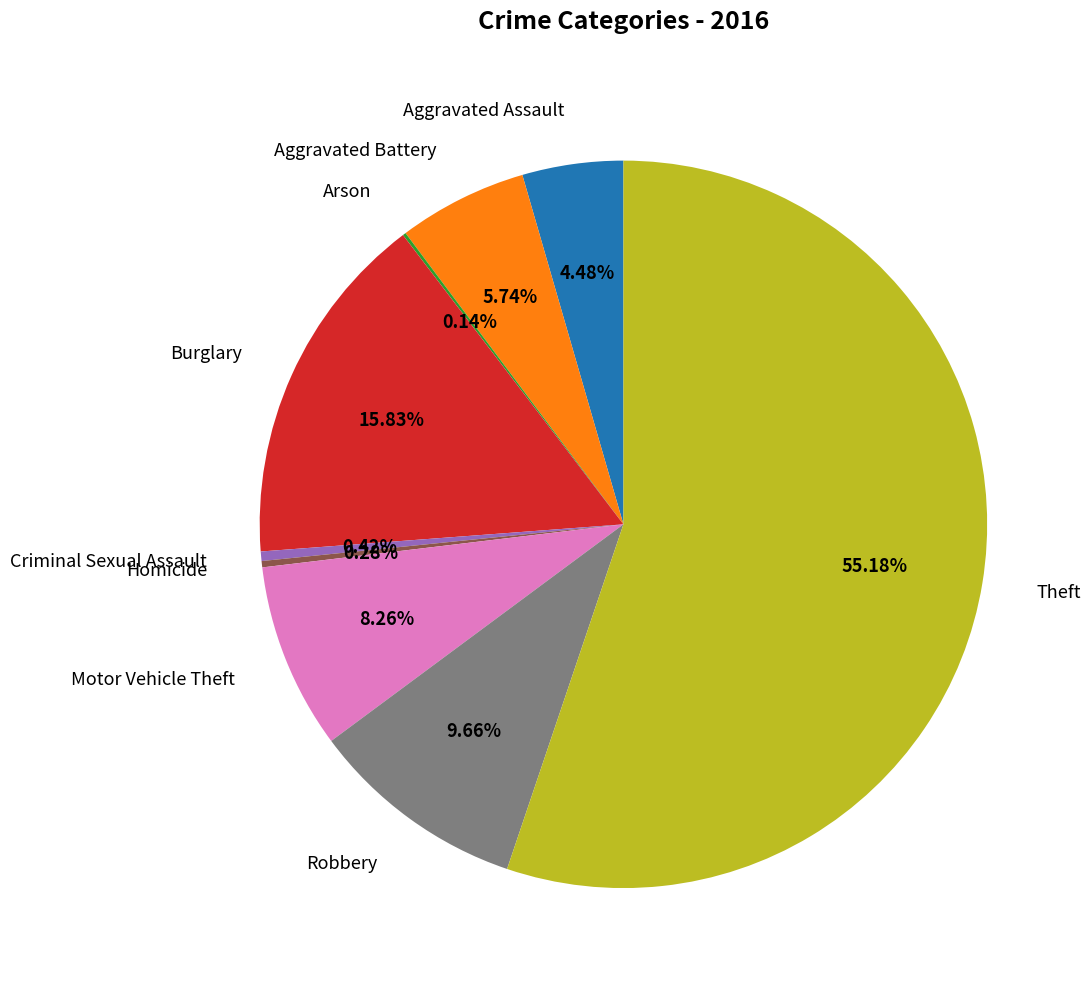

Approximately how many times larger is the value at Criminal Sexual Assault compared to Motor Vehicle Theft?

0.1